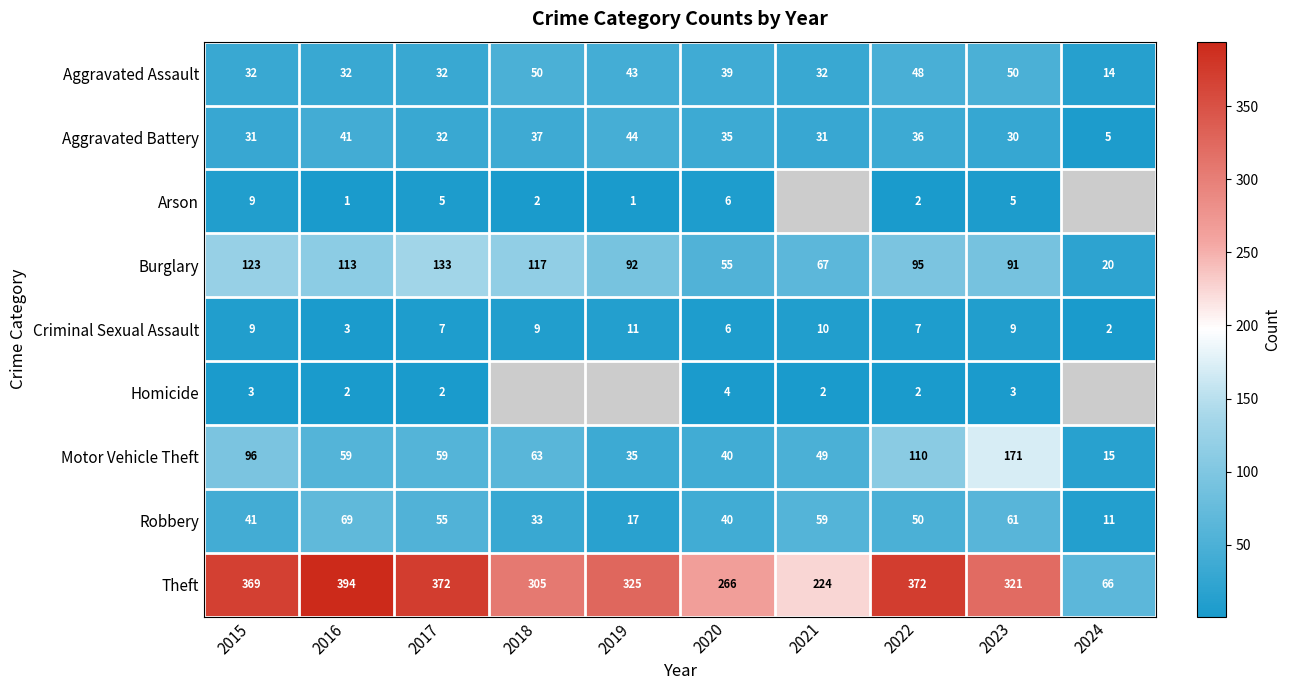

What is the difference between the Theft values at 2015 and 2022?

3